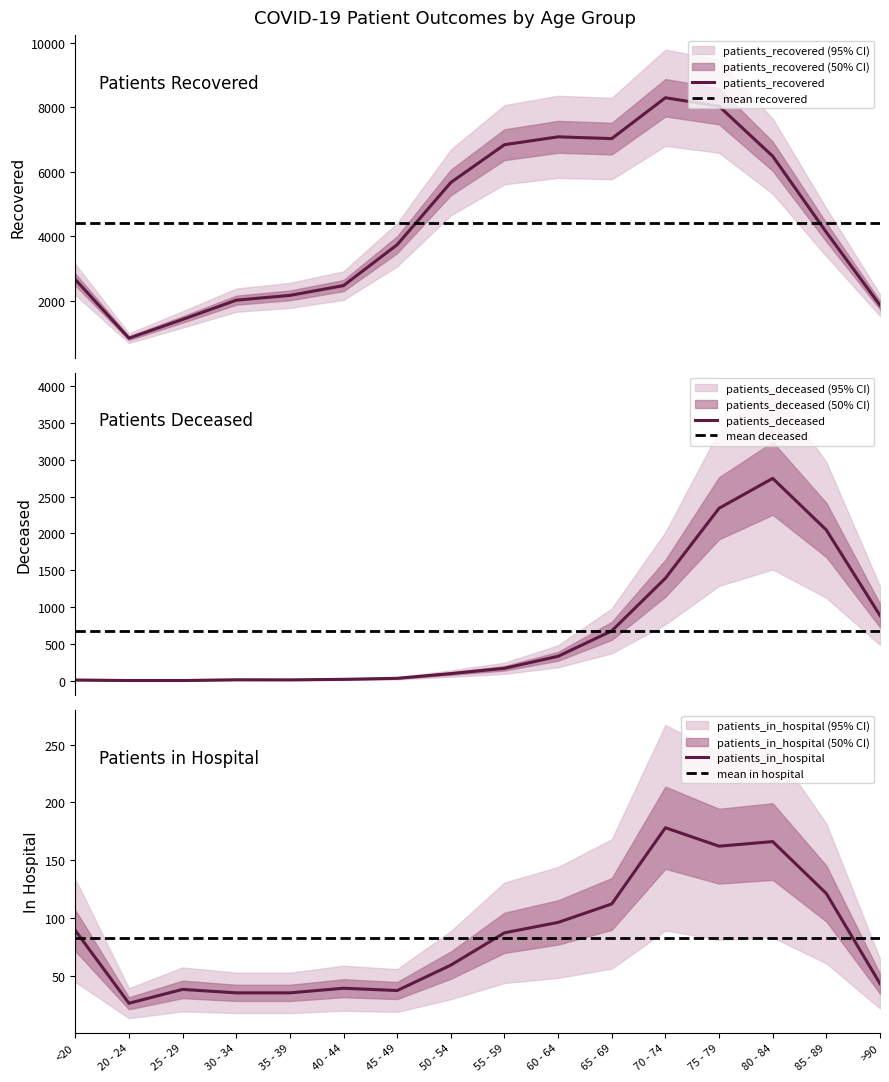

Is the value of patients_deceased at 70 - 74 greater than the value of patients_recovered at 75 - 79?

No